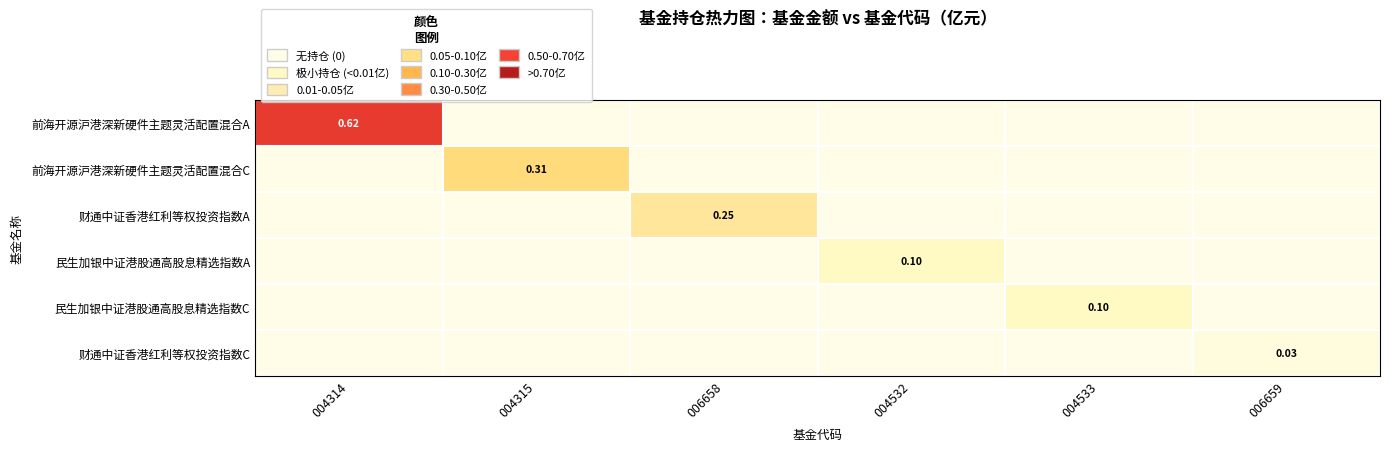

Which series has the largest range (max minus min)?

前海开源沪港深新硬件主题灵活配置混合A